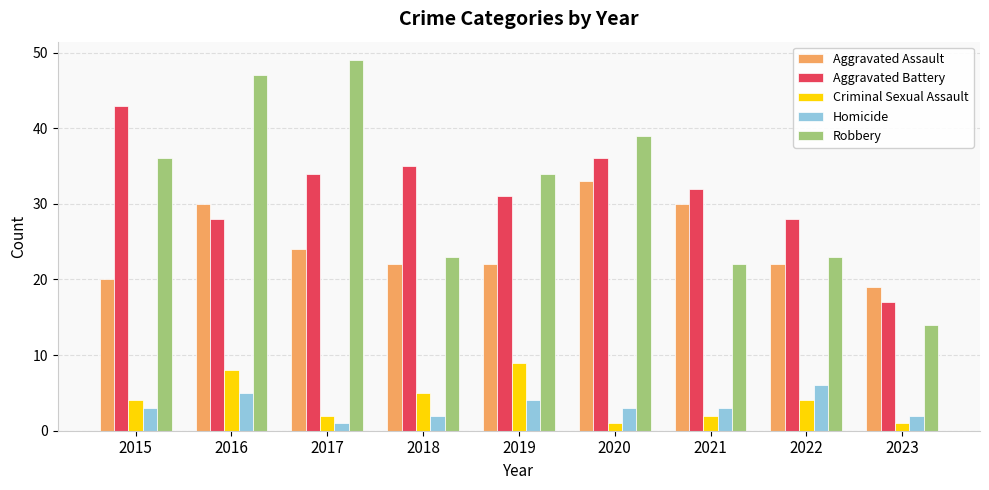

What is the greatest value displayed?

49